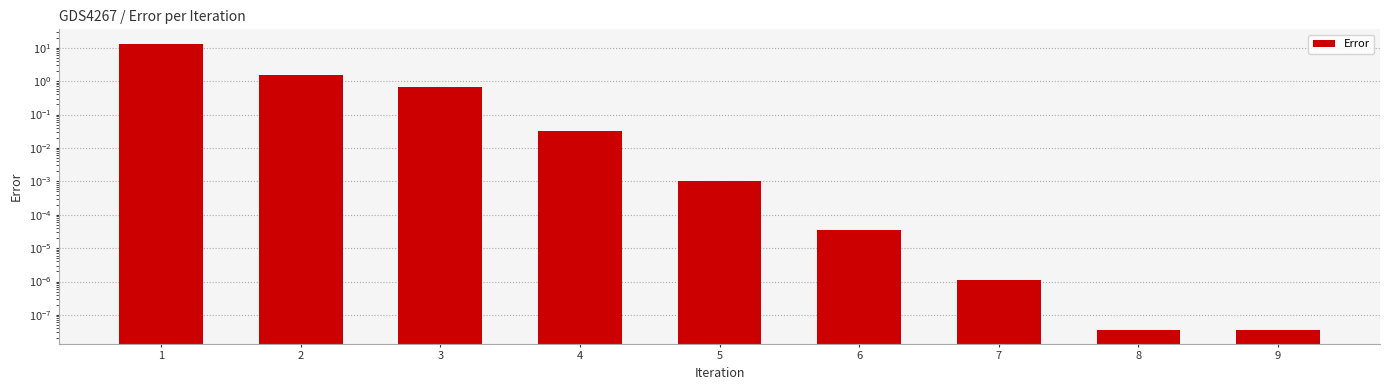

List the labels in order of value, smallest first.

8, 9, 7, 6, 5, 4, 3, 2, 1